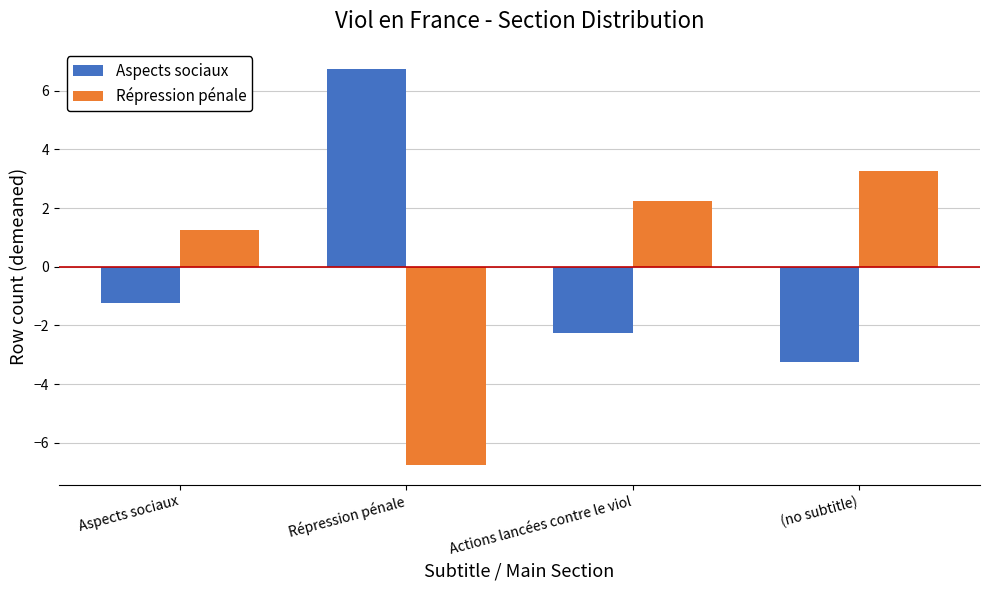

Is the value of Aspects sociaux at Répression pénale greater than the value of Répression pénale at Actions lancées contre le viol?

Yes